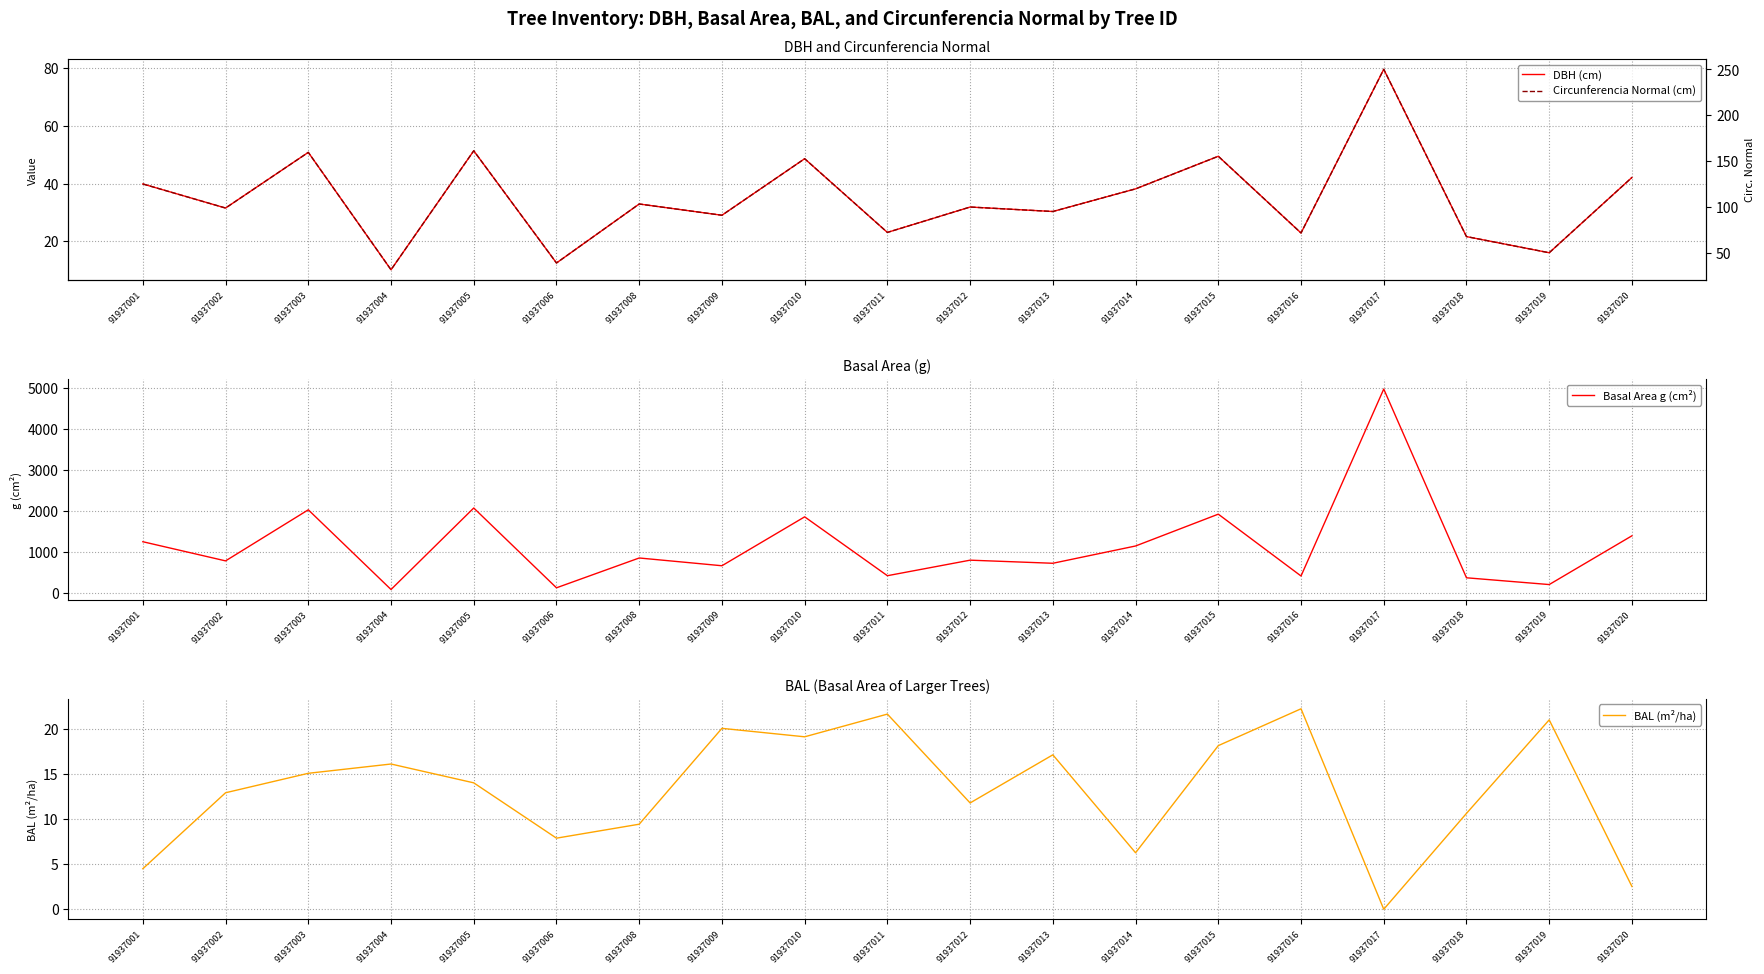

The value of Basal Area g (cm²) at 91937003 is 2026.8. True or false?

True